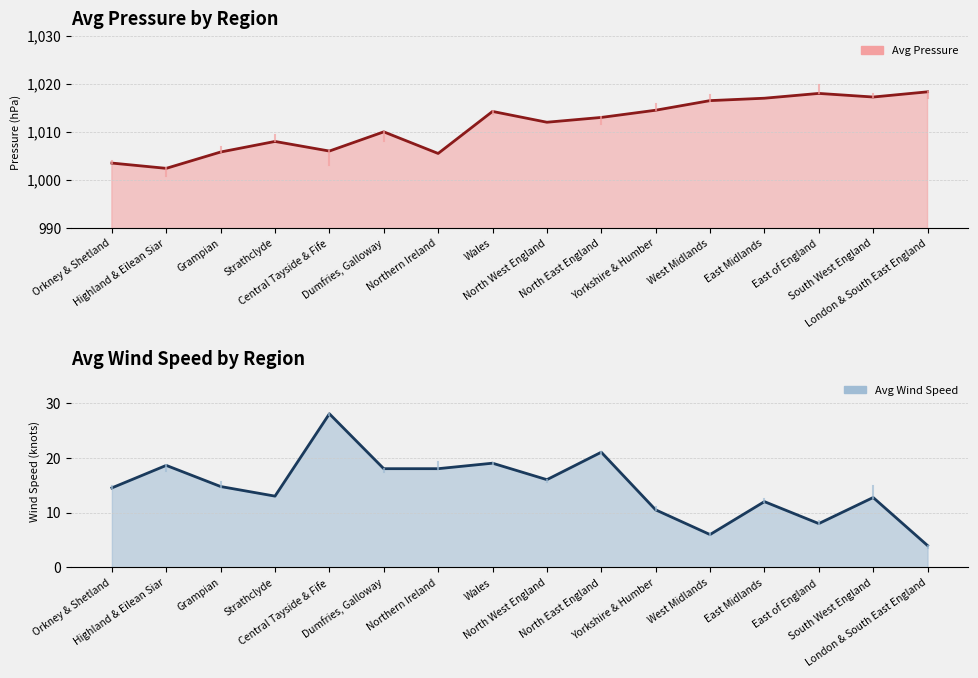

At which category does Avg Wind Speed reach its first local peak?

Highland & Eilean Siar